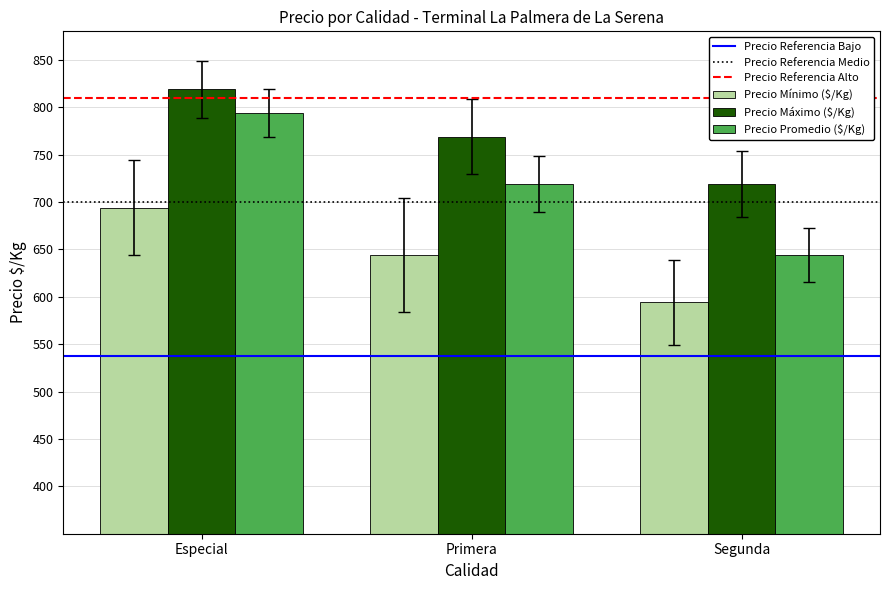

At Primera, list the series in order from largest to smallest.

Precio Máximo ($/Kg), Precio Promedio ($/Kg), Precio Mínimo ($/Kg)